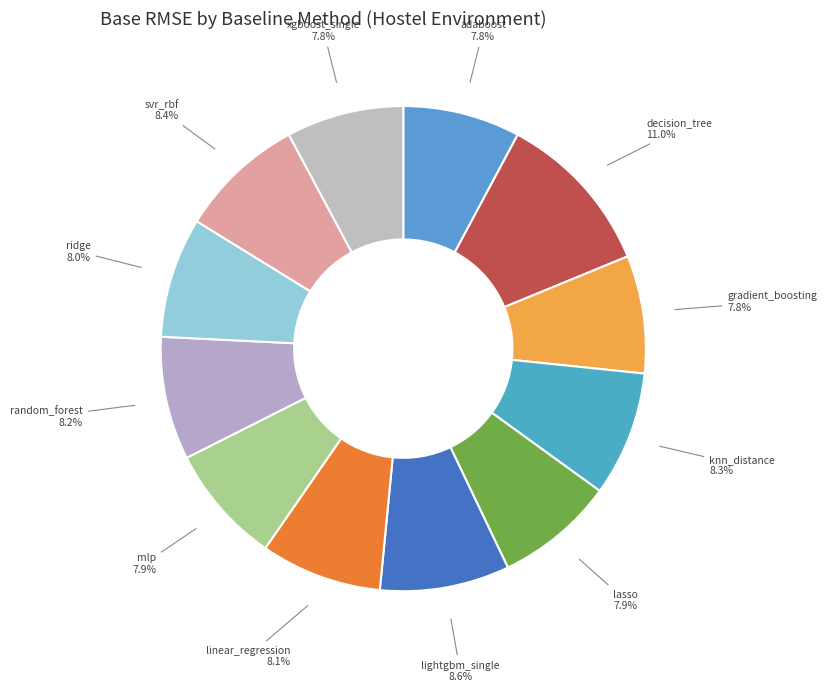

Rank the categories by value from lowest to highest.

xgboost_single, adaboost, gradient_boosting, lasso, mlp, ridge, linear_regression, random_forest, knn_distance, svr_rbf, lightgbm_single, decision_tree